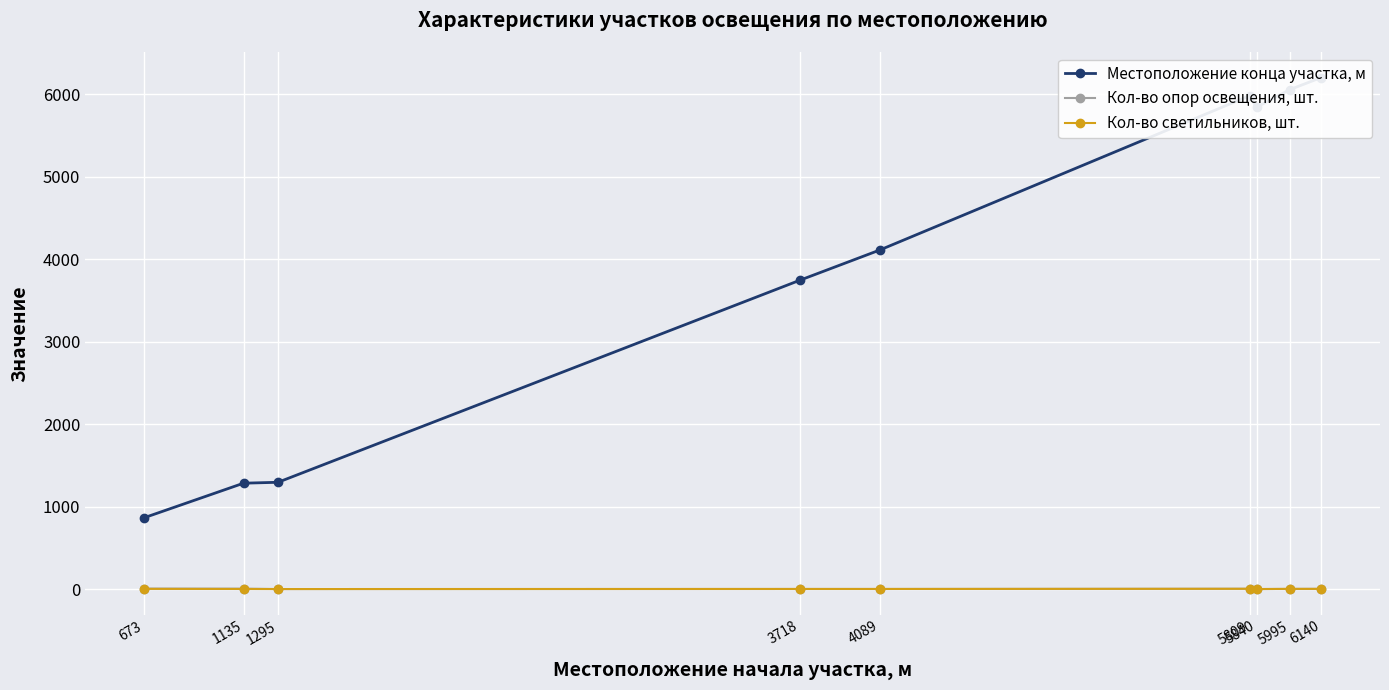

At which label does Кол-во светильников, шт. first exceed 2?

673